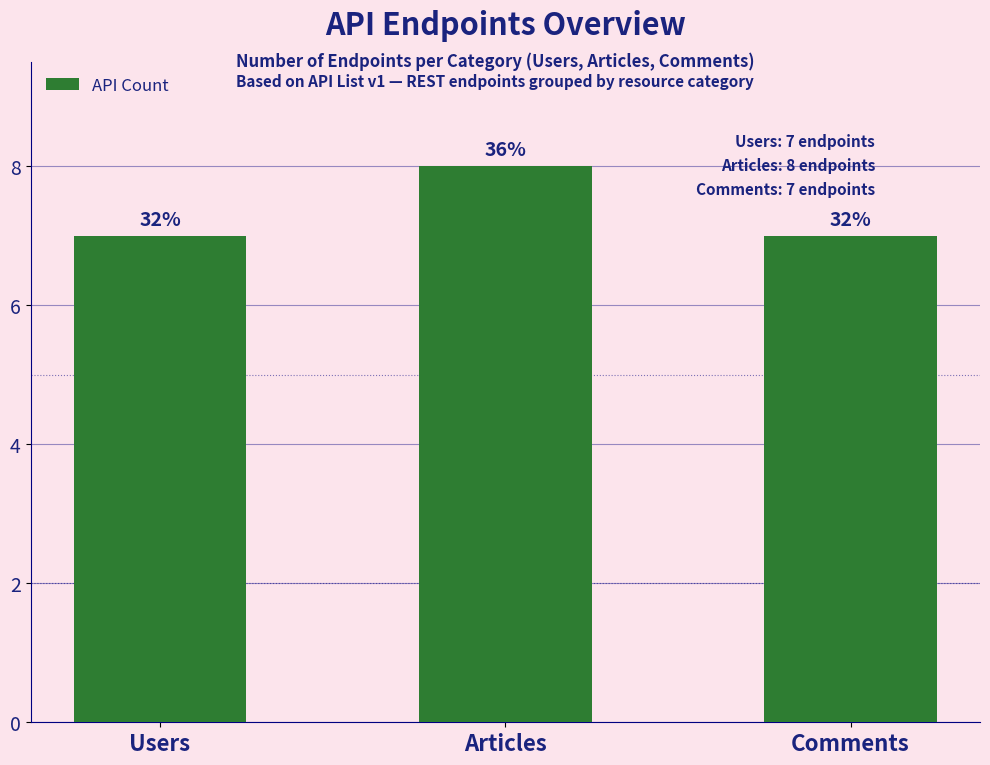

Reading left to right, extract all data points from this chart.

Users=7	Articles=8	Comments=7